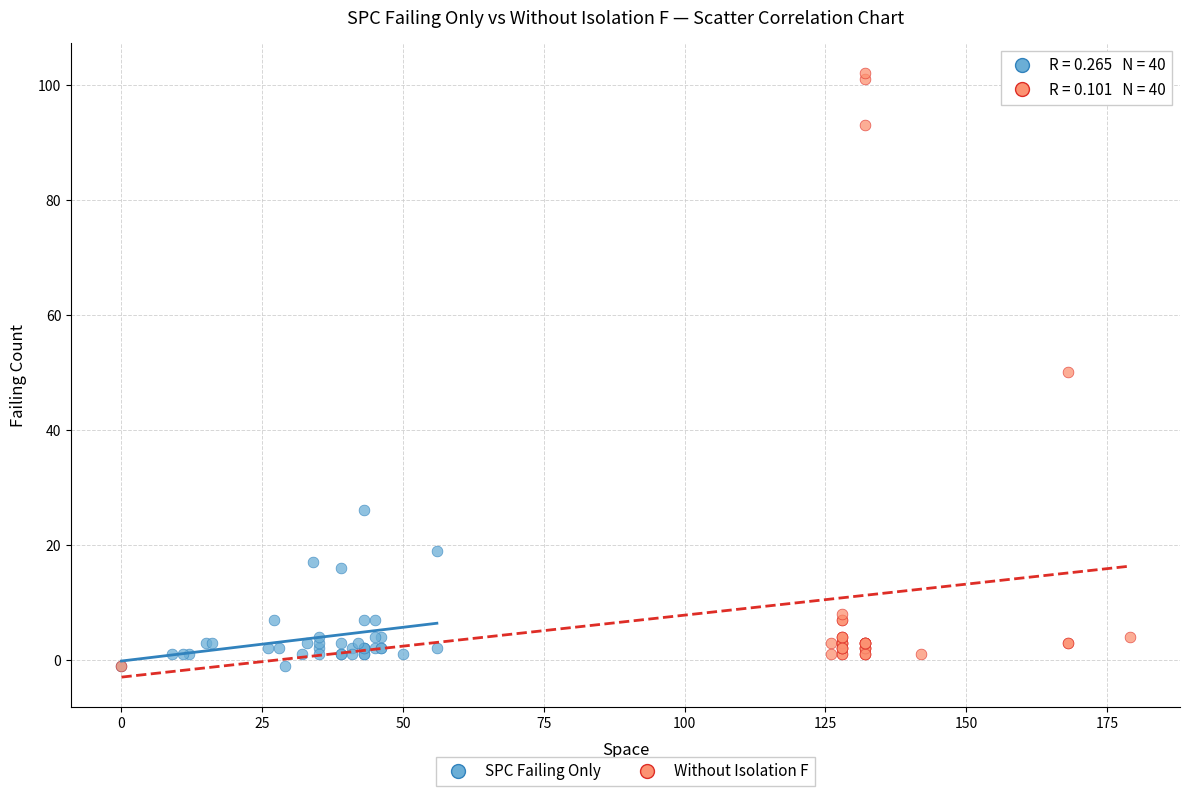

Which series reaches the maximum Y coordinate?

Without Isolation F